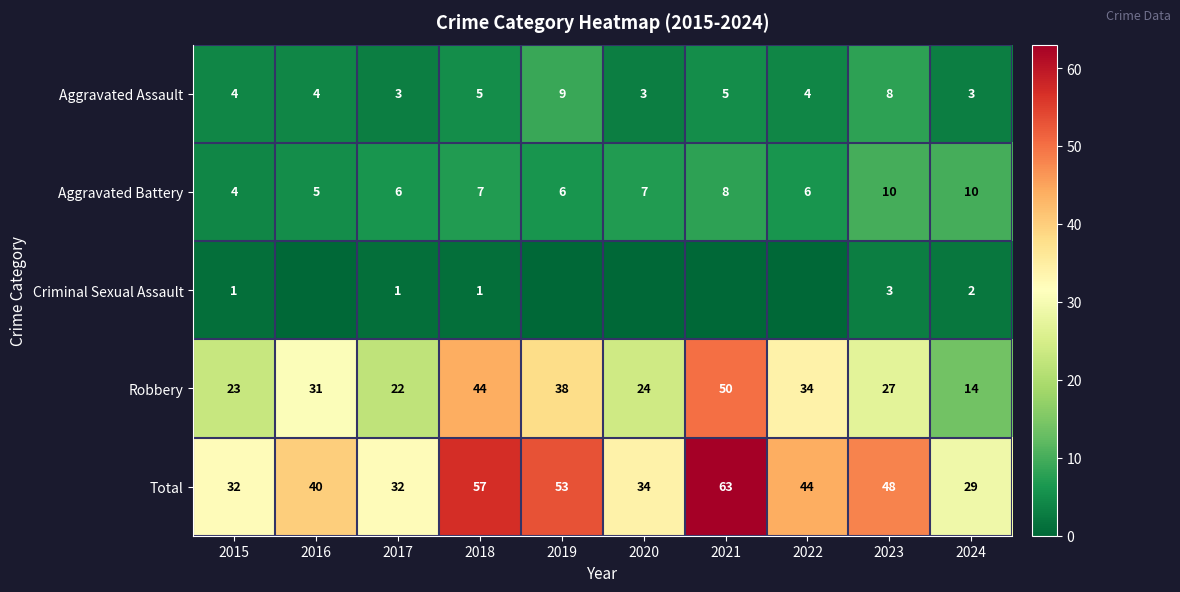

How many categories are shown in the chart?

10